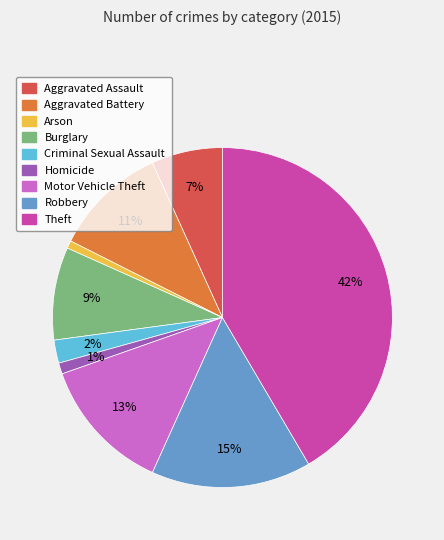

The Robbery slice represents 15% of the pie. True or false?

True